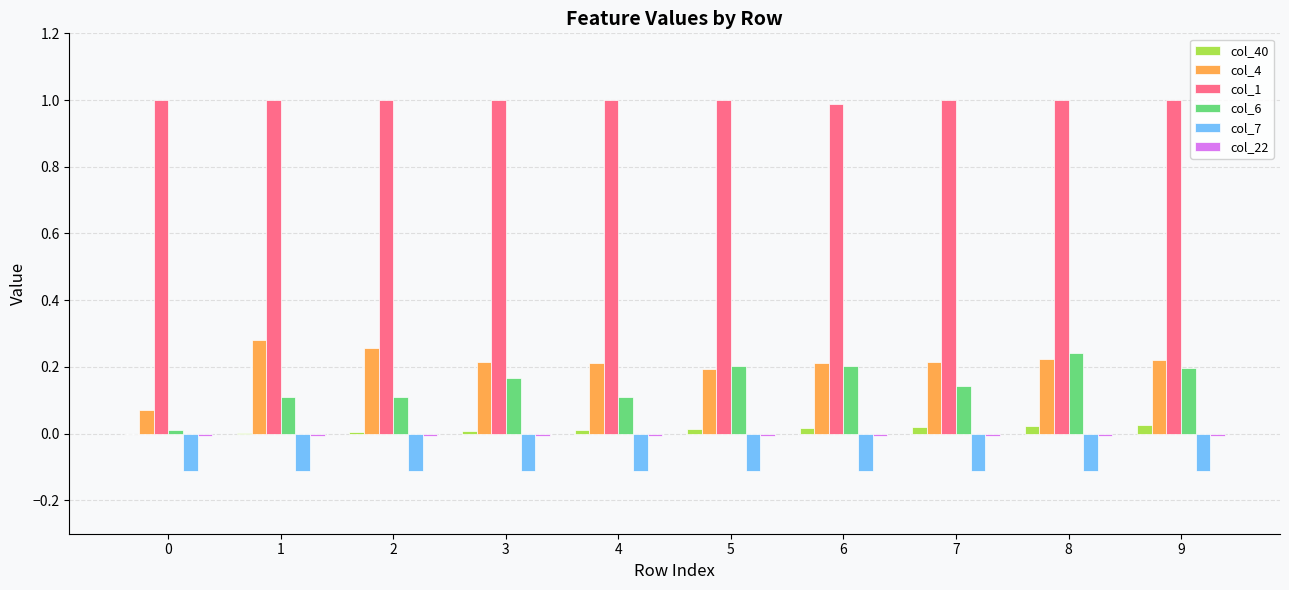

How many data points does each series have?

10